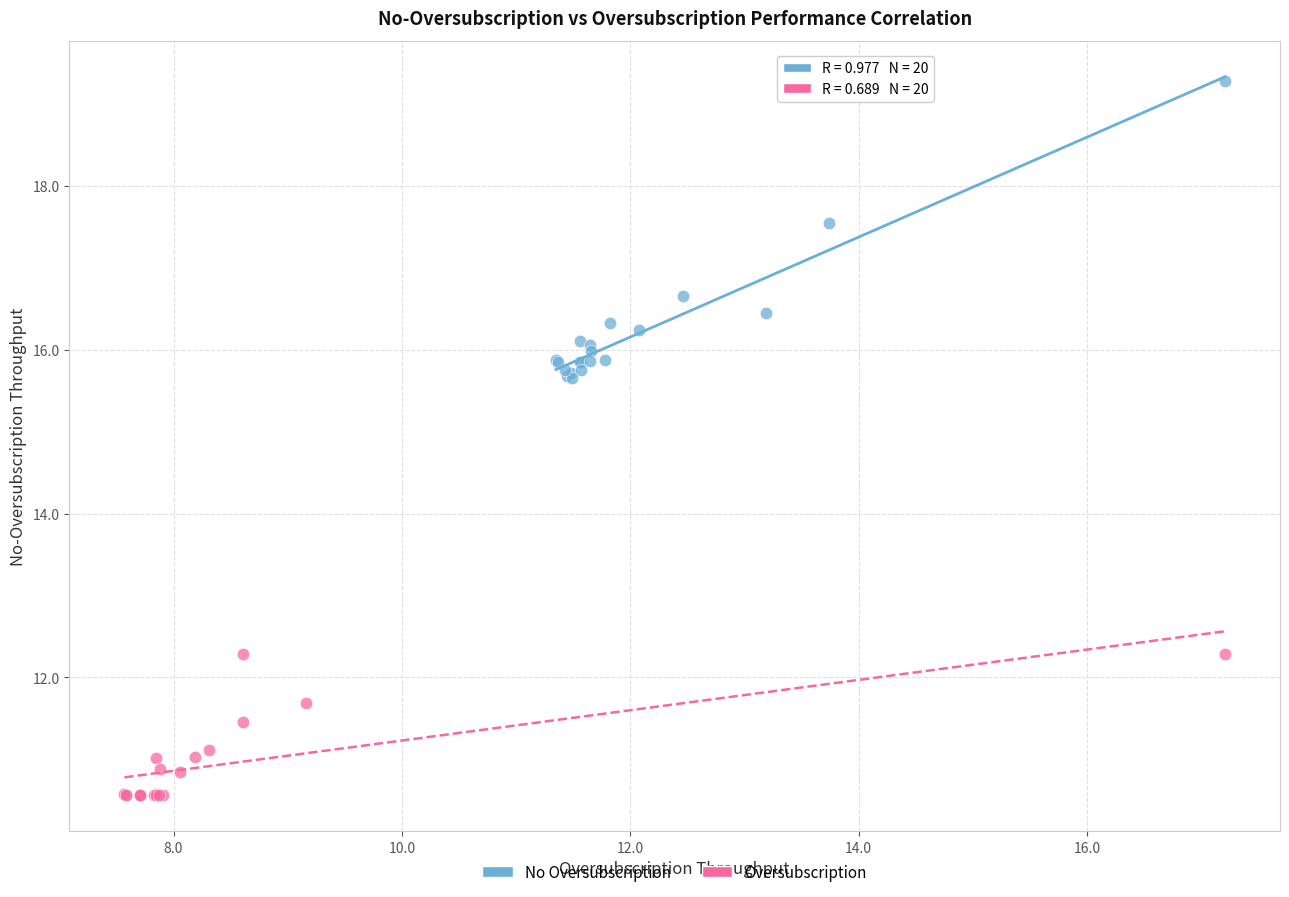

Which series contains the lowest Y value?

Oversubscription